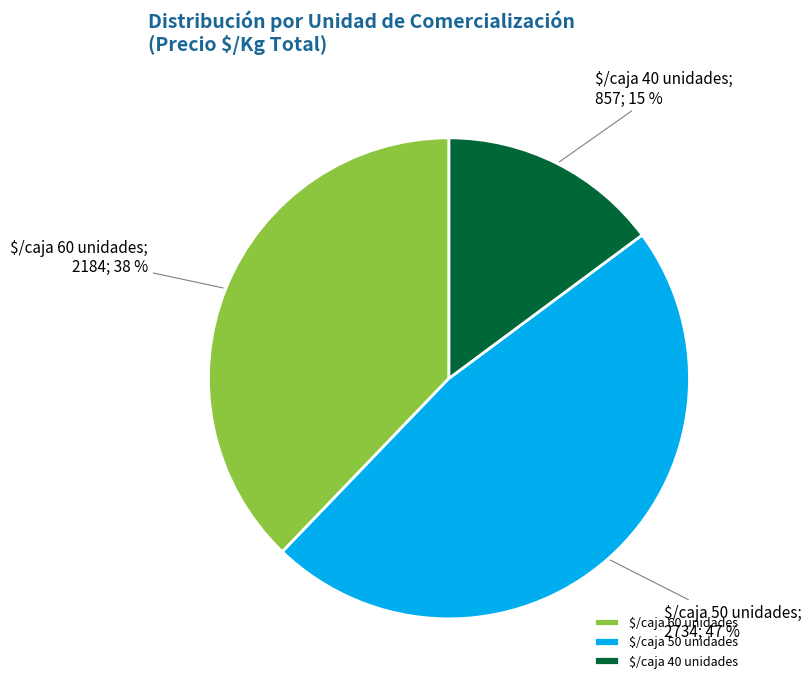

To the nearest percent, what is the average slice percentage?

33%